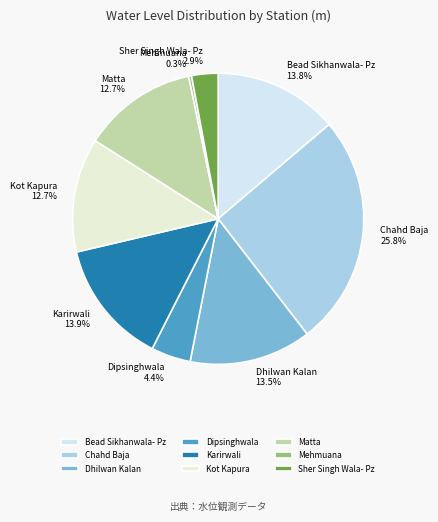

To the nearest percent, what is the average slice percentage?

11%